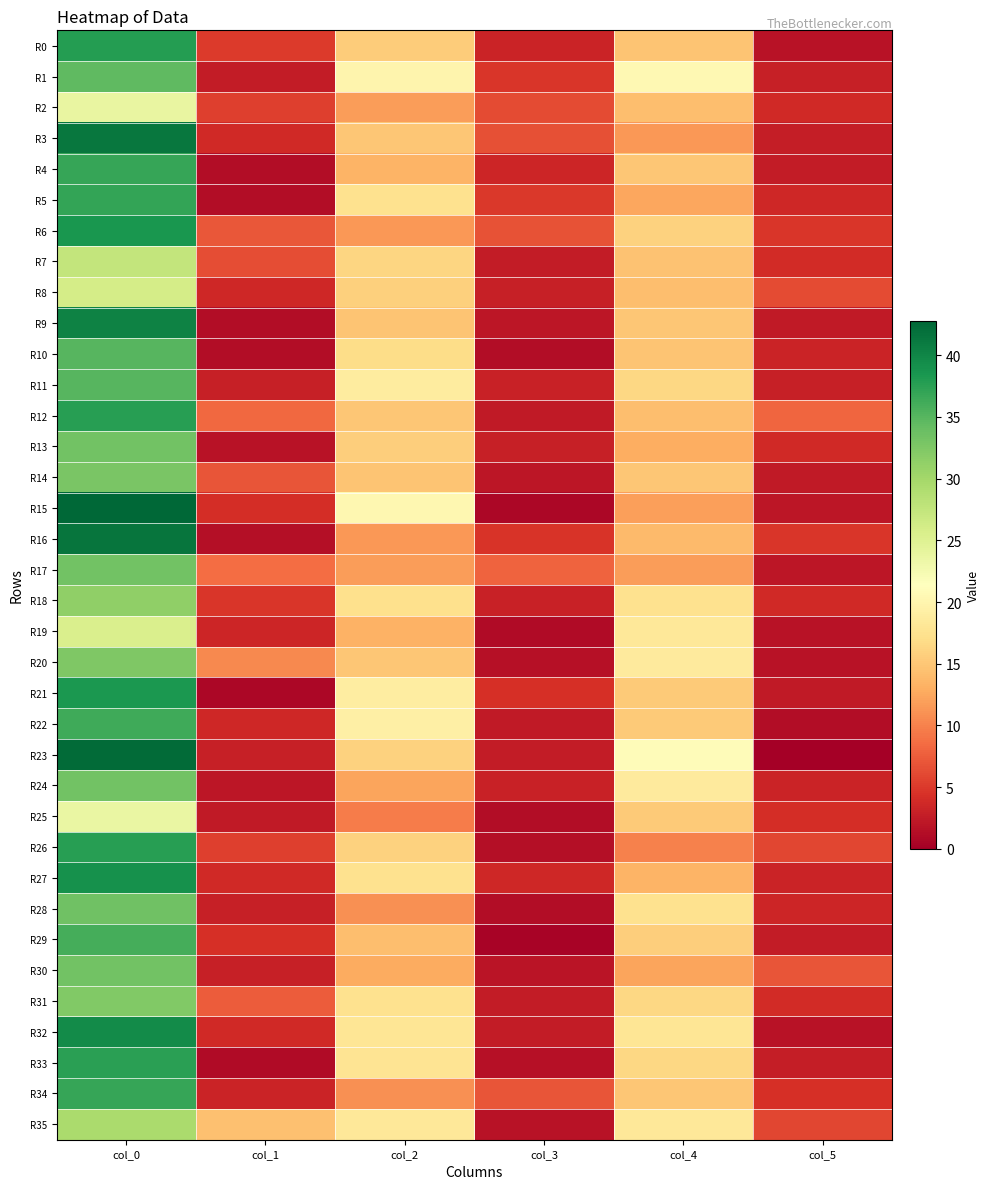

How many data points does each series have?

6